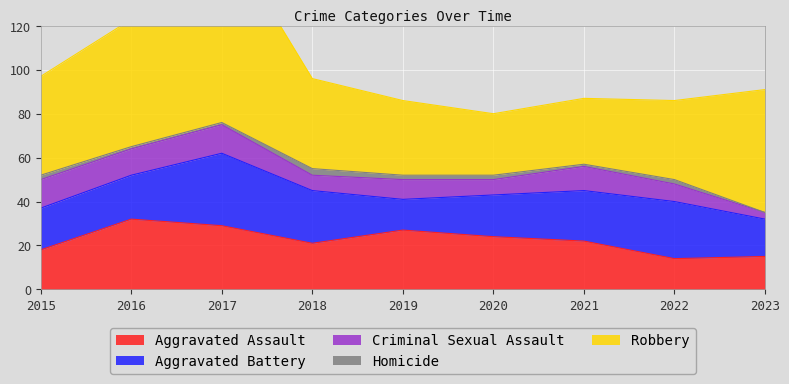

What is the value of the Homicide point at the 1st from the left?

2